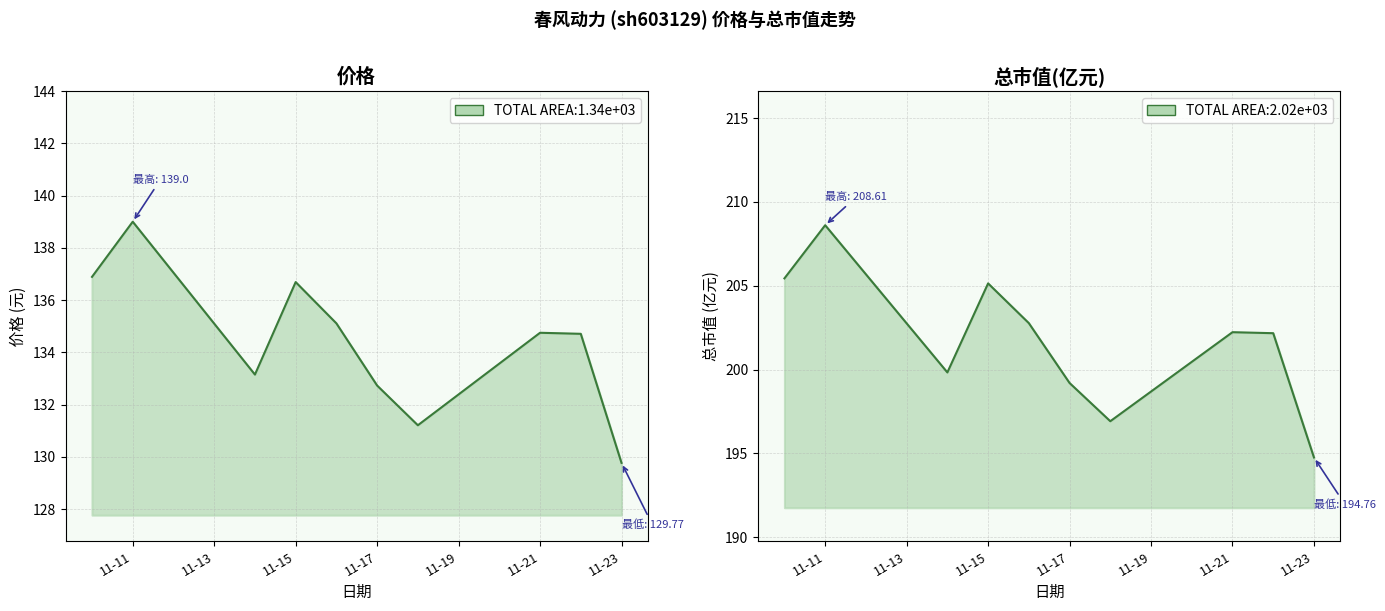

Is the value of 总市值(亿元) at 2022-11-22 greater than the value of 价格 at 2022-11-17?

Yes